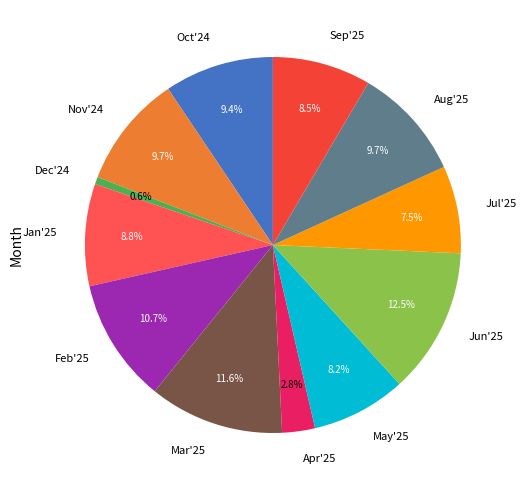

Between Nov'24 and Dec'24, which is larger?

Nov'24